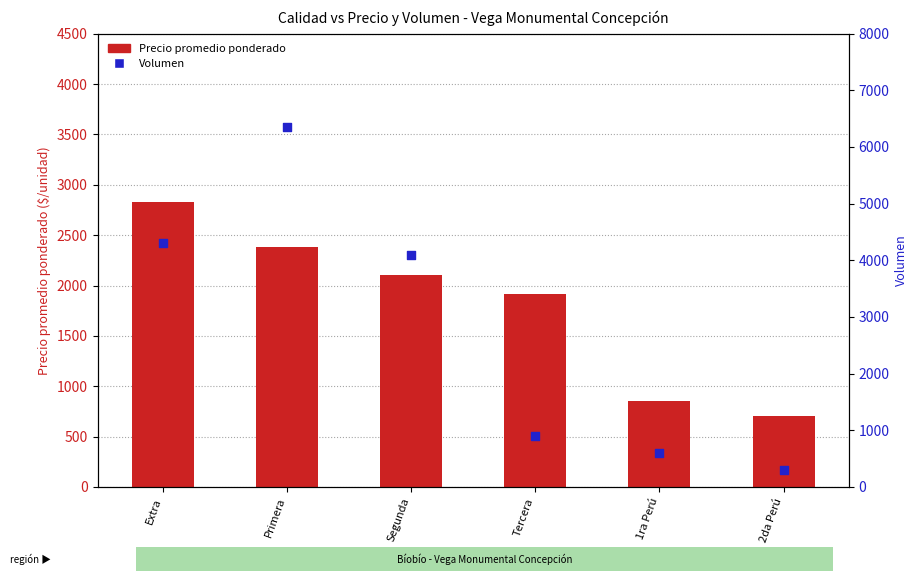

Which series has the widest spread of Y values?

Volumen